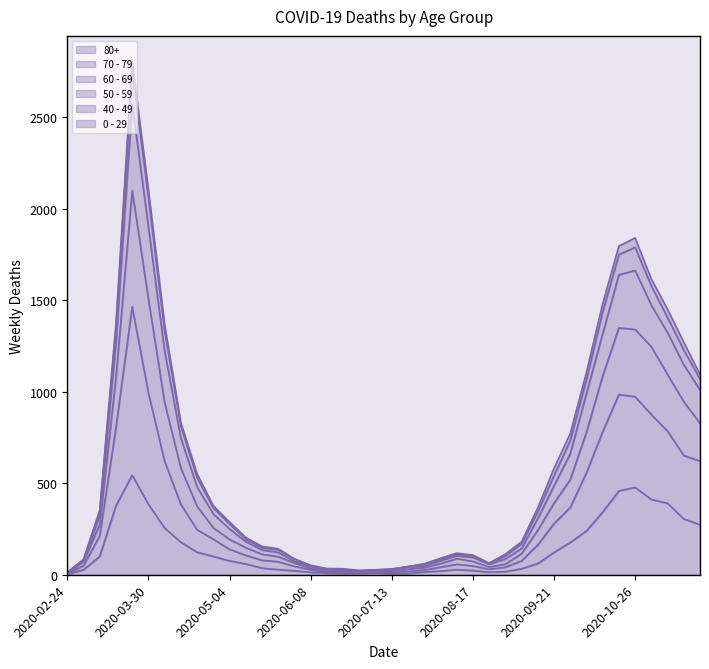

Does the chart display data point markers on the line(s)?

No